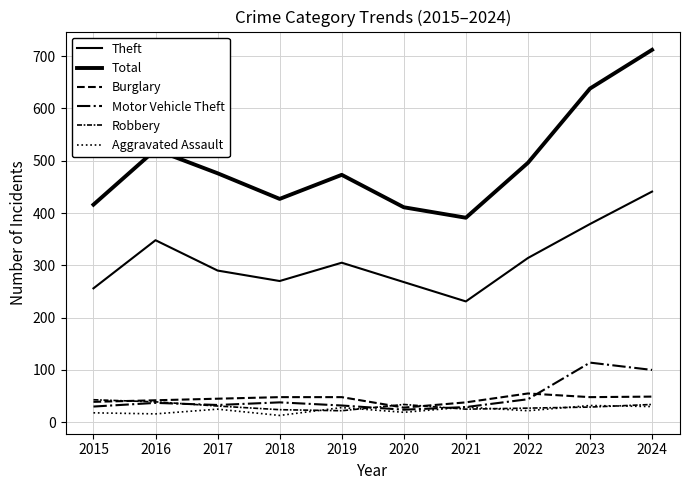

The Theft series shows 435 at 2022. True or false?

False